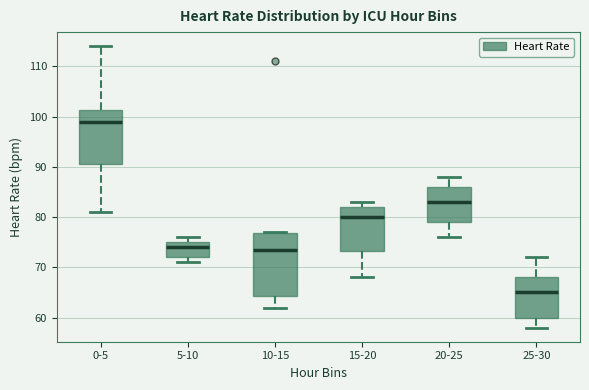

Reading left to right, transcribe this box plot: for each box, give where its median line is, the range the box spans, and where its two whiskers end, as read against the y-axis. The values are not printed on the chart, so give them approximately, as read against the axis.

0-5: median 99, box 91 to 101, whiskers 81 to 114
5-10: median 74, box 72 to 75, whiskers 71 to 76
10-15: median 74, box 64 to 77, whiskers 62 to 77
15-20: median 80, box 73 to 82, whiskers 68 to 83
20-25: median 83, box 79 to 86, whiskers 76 to 88
25-30: median 65, box 60 to 68, whiskers 58 to 72